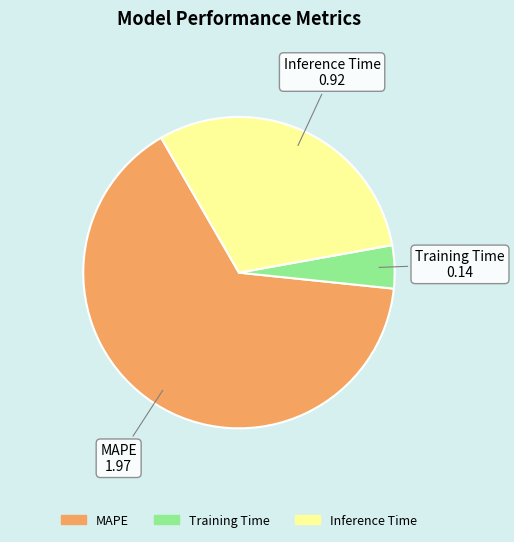

The Training Time slice represents 12% of the pie. True or false?

False